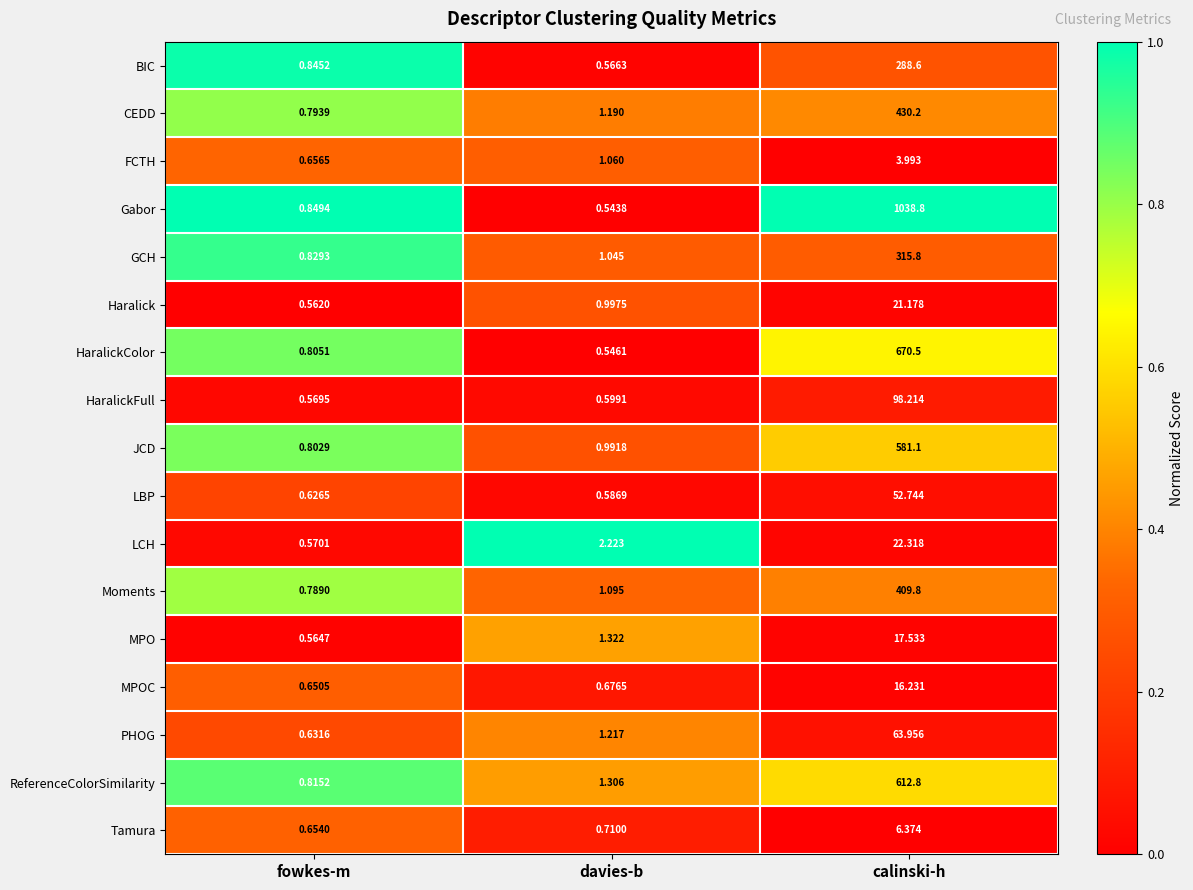

Count the number of categories in the chart.

3